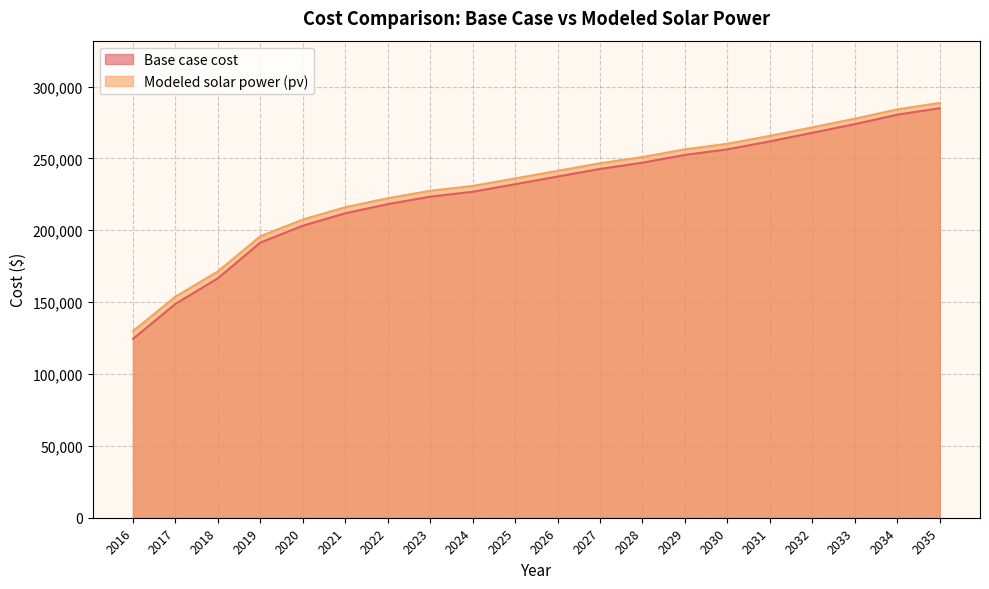

Reading left to right, extract all data points from this chart.

Base case cost: 124451.5	148803.2	166603.0	191462.2	203207.0	211855.6	218196.9	223424.4	226801.9	232076.3	237380.3	242713.9	247060.4	252450.0	256334.2	261871.0	267852.8	273867.5	280432.5	284957.5
Modeled solar power (pv): 129853.8	153839.0	171386.8	195890.6	207483.9	216036.5	222313.5	227500.3	230860.1	236095.3	241361.0	246657.1	250981.2	256334.7	260204.8	265700.1	271641.2	277616.1	284135.4	288642.7